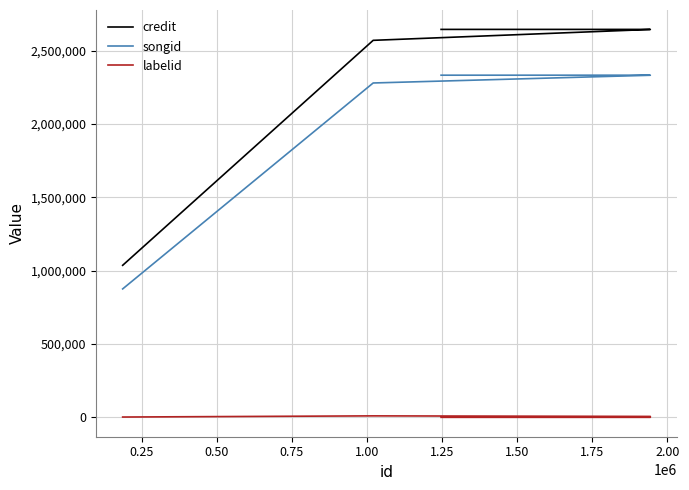

True or false: labelid and credit intersect in this chart.

False